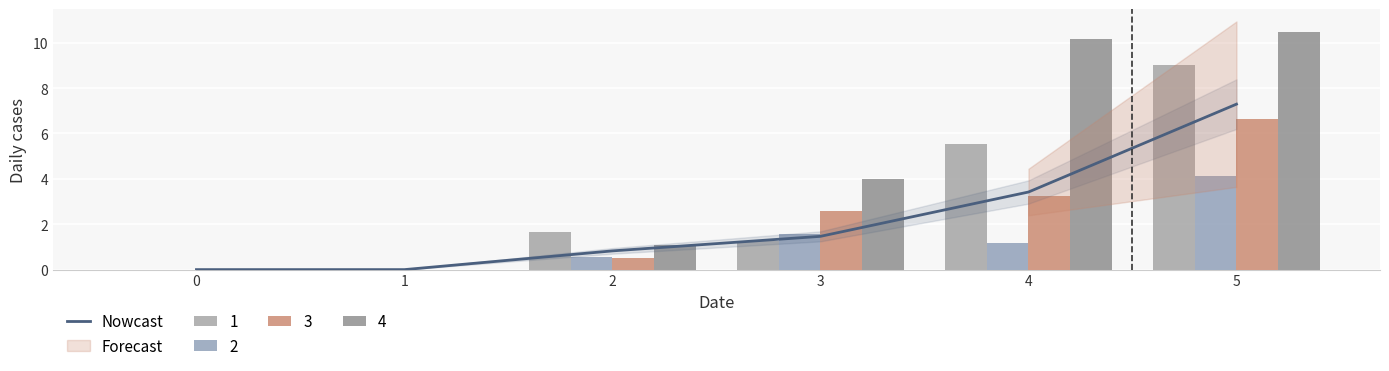

What is the change in value from 3 to 4?

+2.0